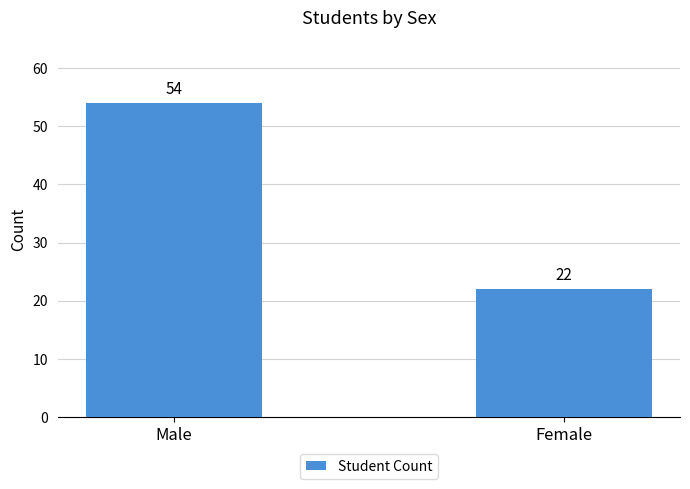

What is the difference between the maximum and minimum values?

32